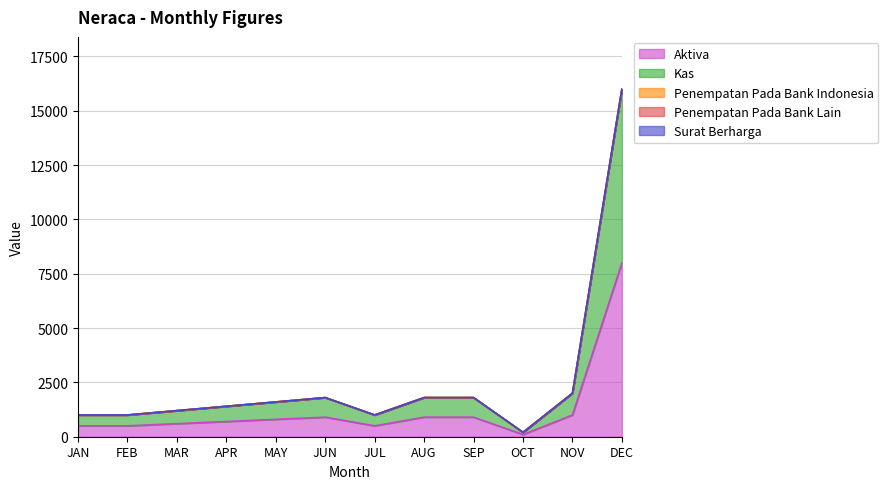

The value of Penempatan Pada Bank Indonesia at JUL is 0. True or false?

True